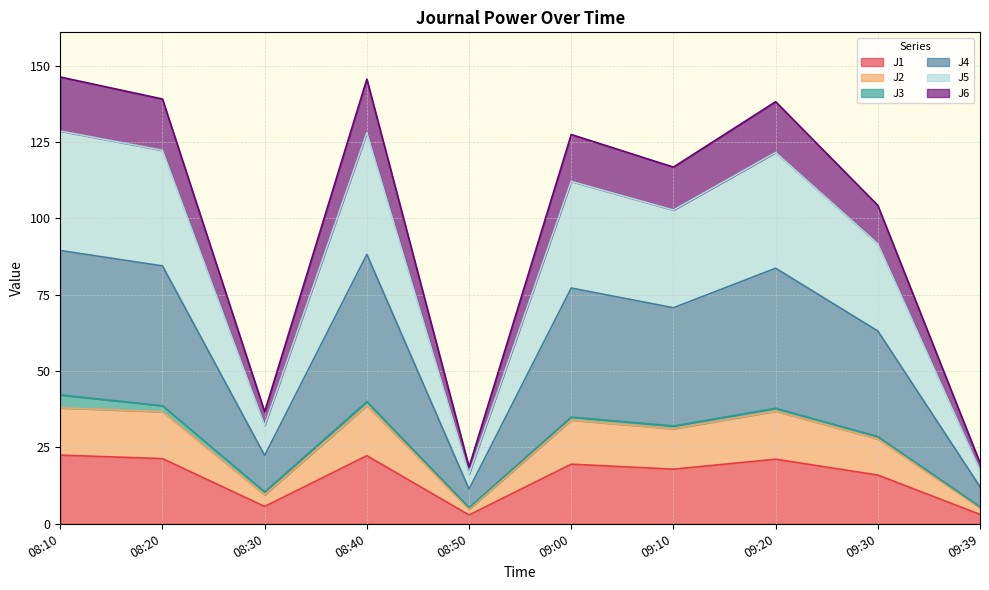

What is the maximum value for J1?

22.5